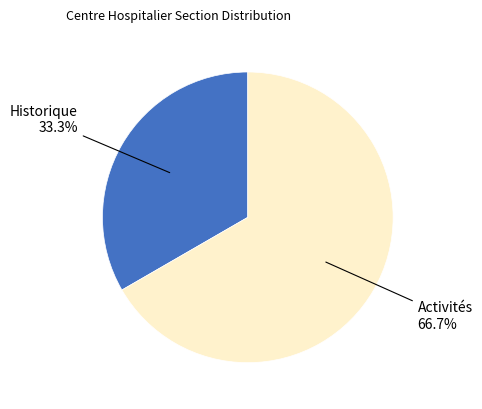

Is there any slice that represents more than half of the pie?

Yes